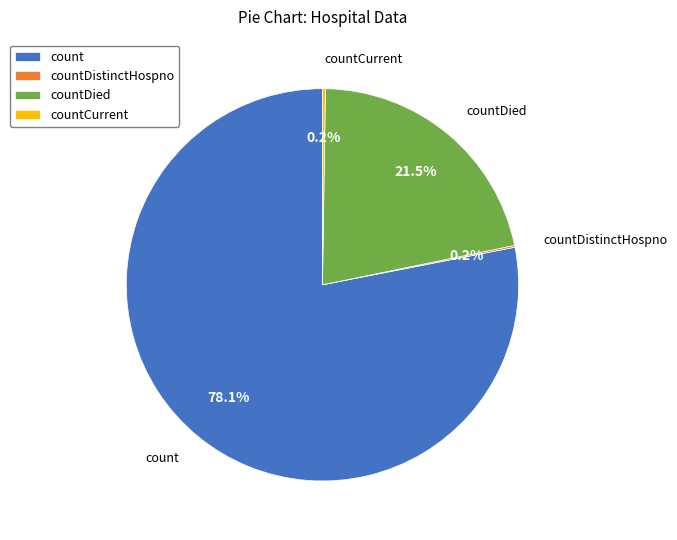

How much of the chart is everything except count?

21.9%